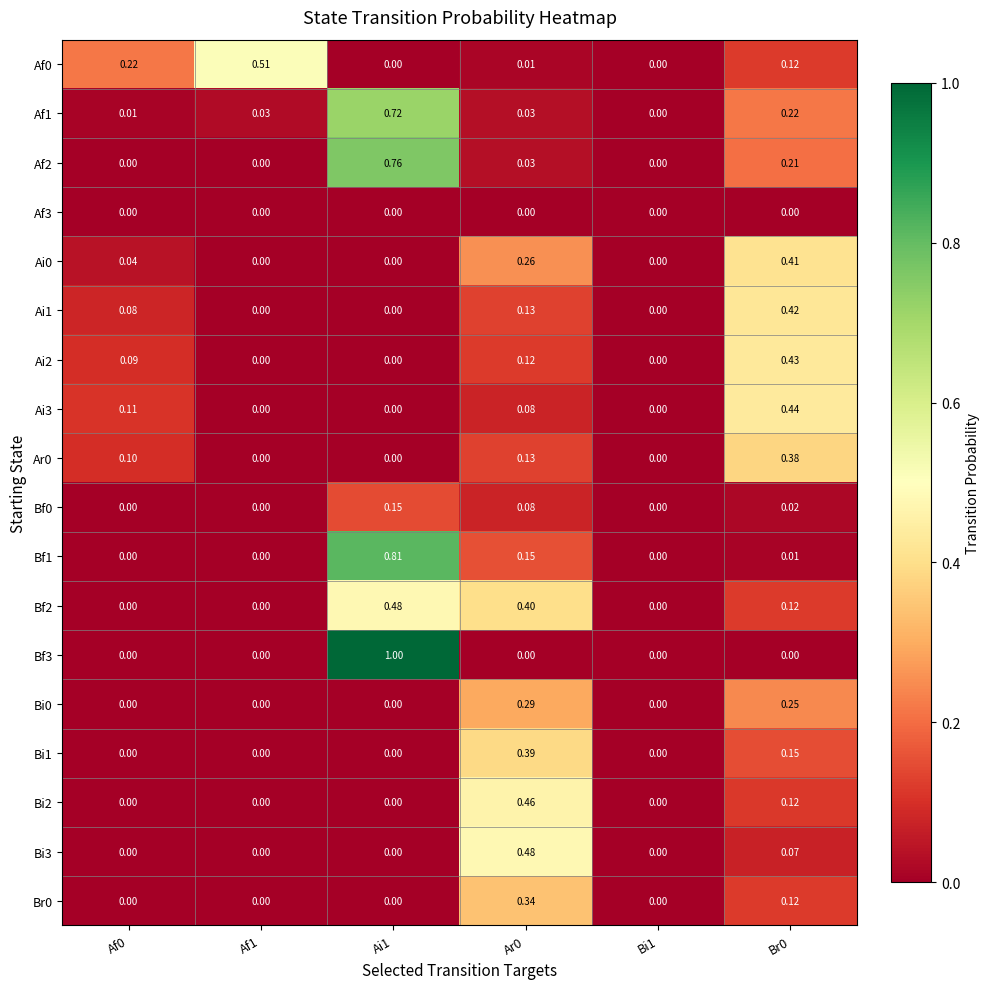

At which category is the sum across all series the highest?

Ai1